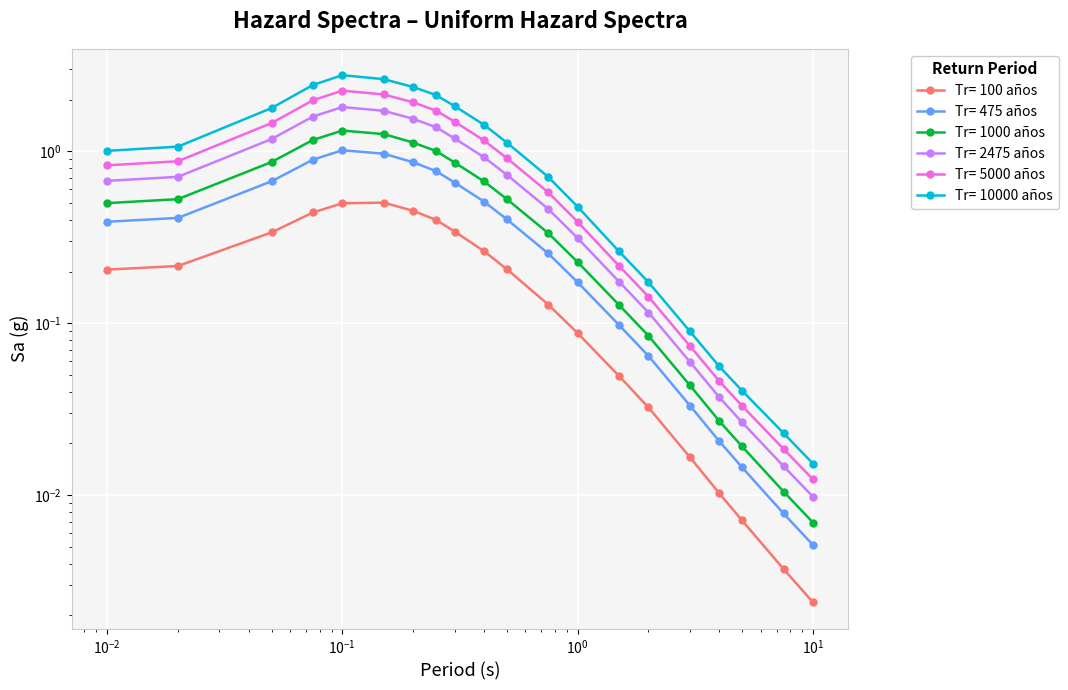

What is the value of the Tr= 475 años point at the 14th from the left?

0.1